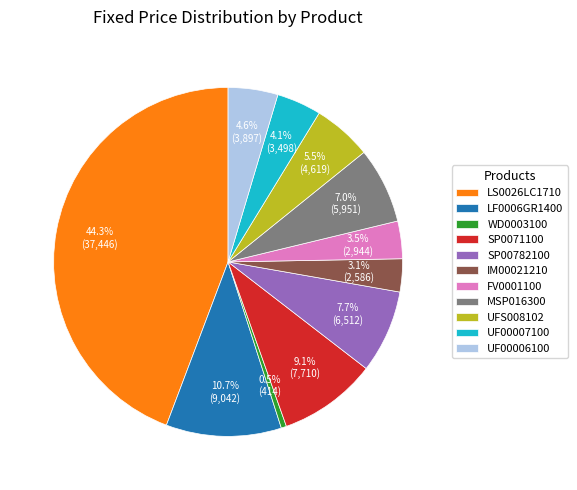

Combined, do LS0026LC1710 and SP00782100 account for over 50%?

Yes